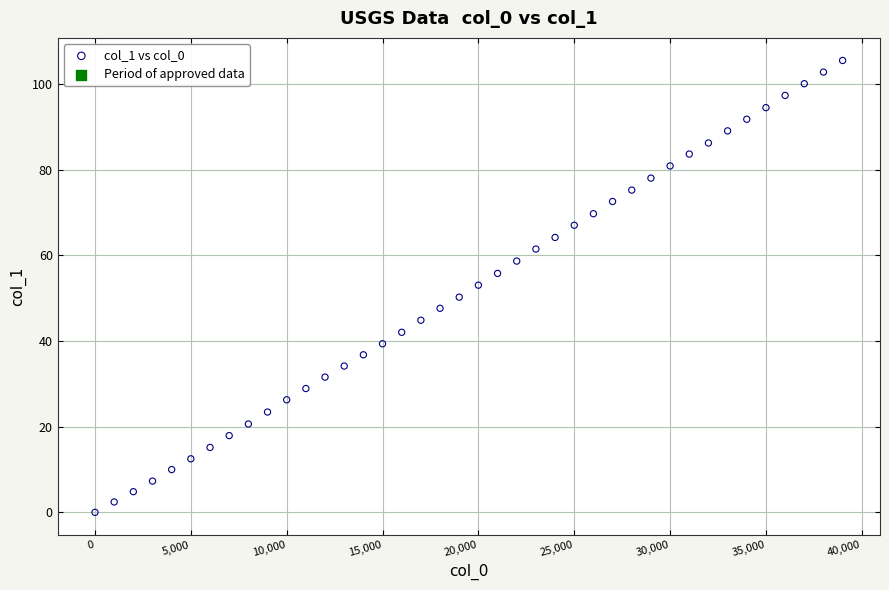

What is the range of X values (max minus min)?

39000.0